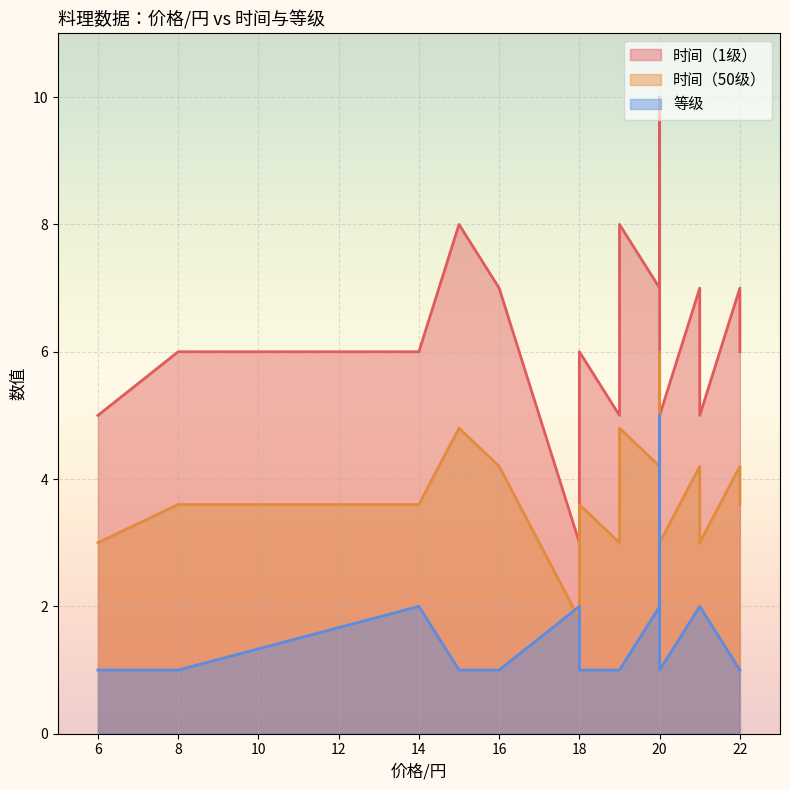

What are all the series names shown in the legend?

时间（1级）, 时间（50级）, 等级